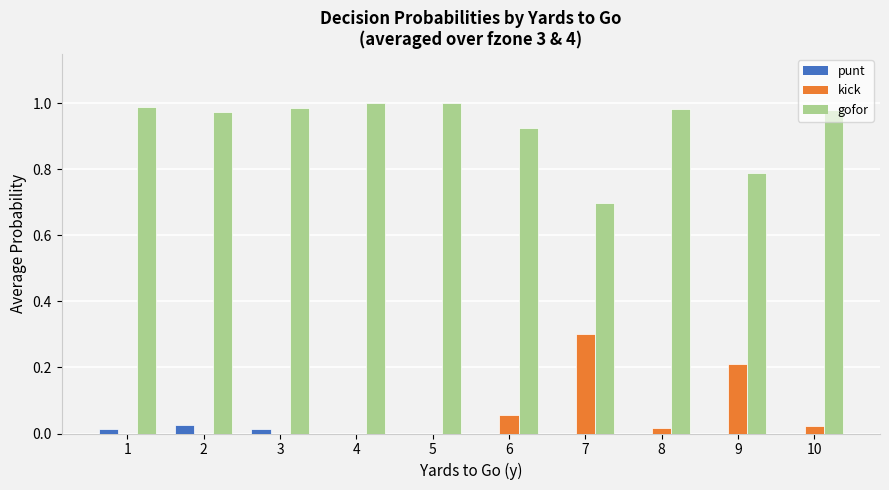

What is the highest value of the kick series?

0.3